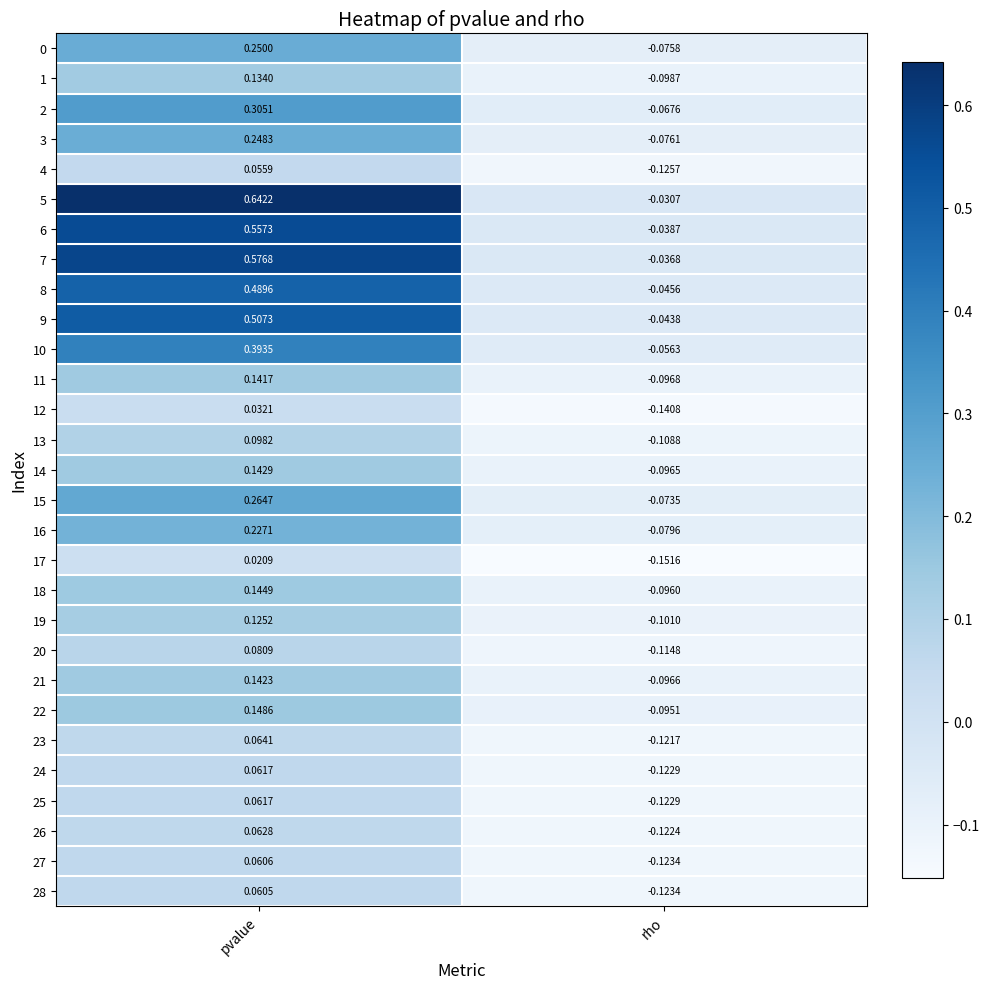

Count the number of categories in the chart.

2